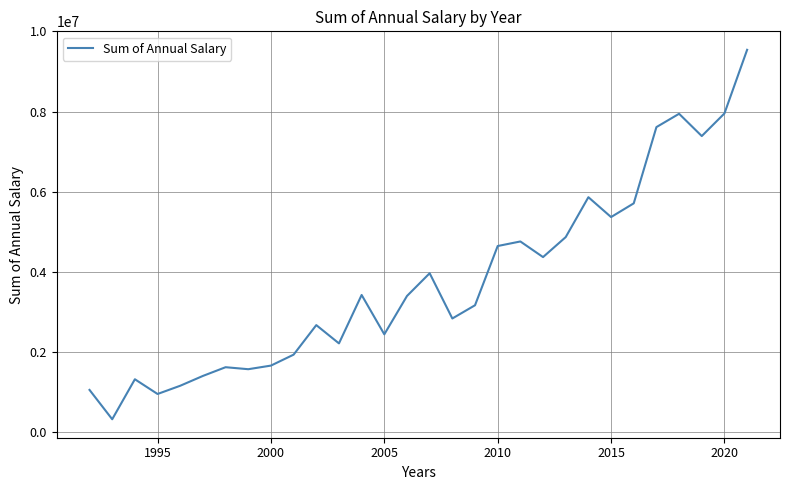

What is the smallest value displayed?

326873